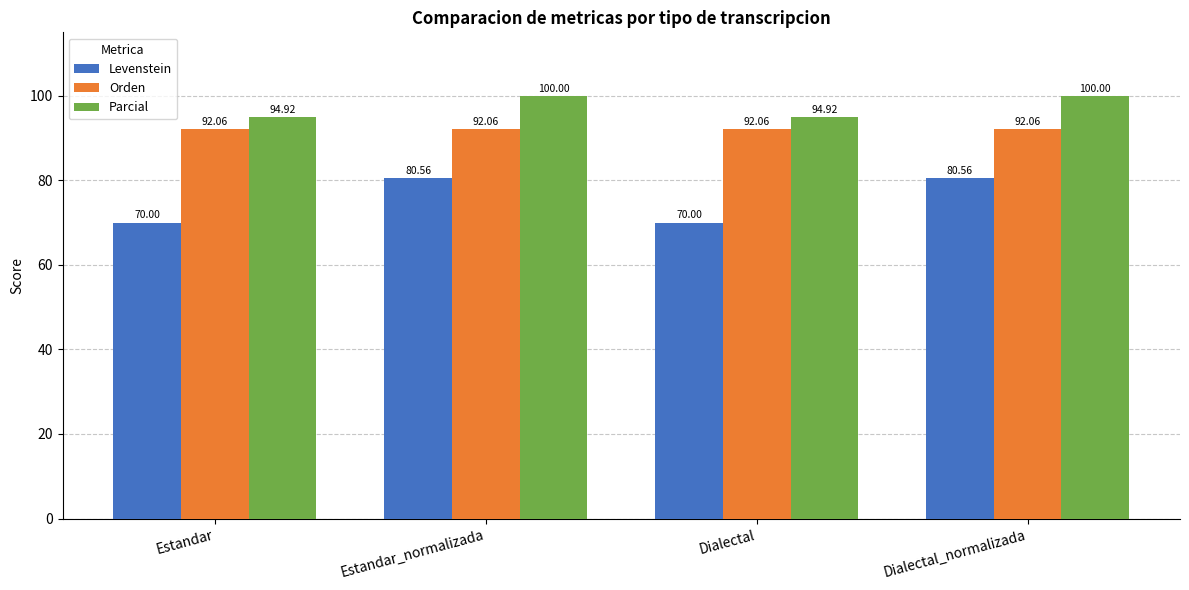

How many groups of bars are there?

4